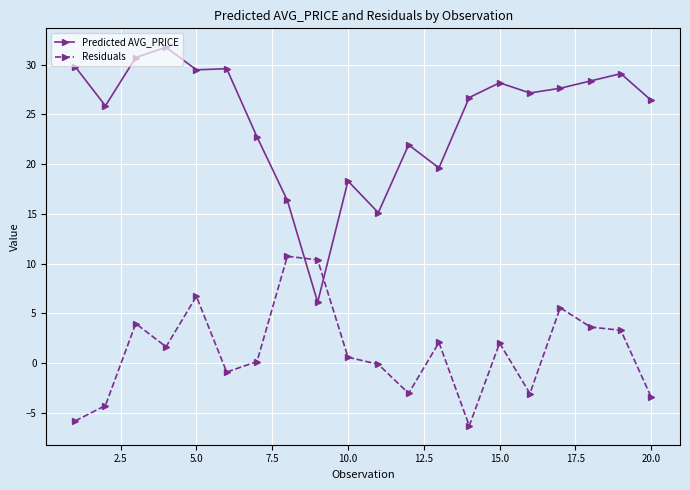

Which series has the largest total across all categories?

Predicted AVG_PRICE